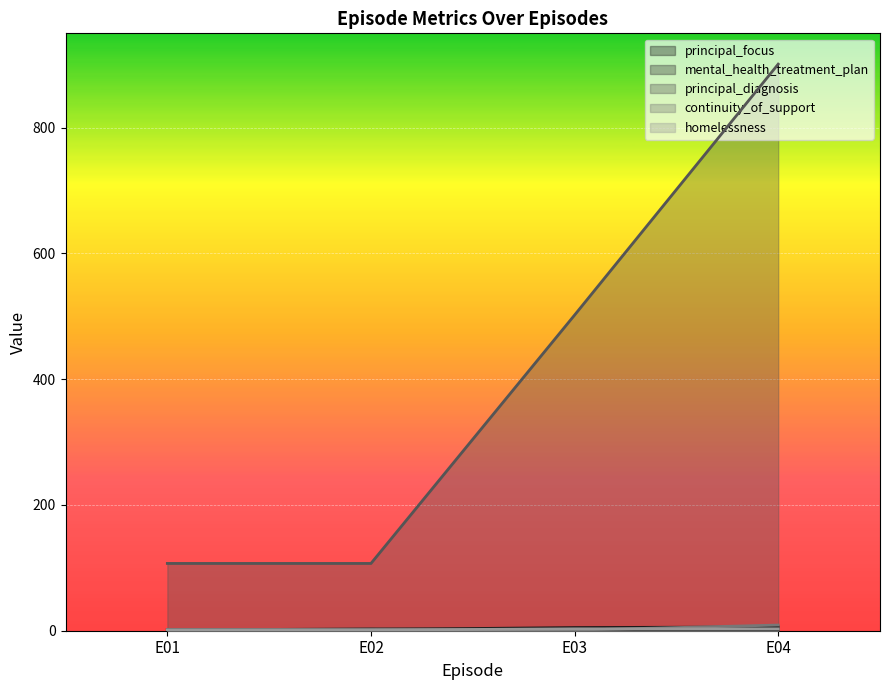

Which series has the largest range (max minus min)?

principal_diagnosis